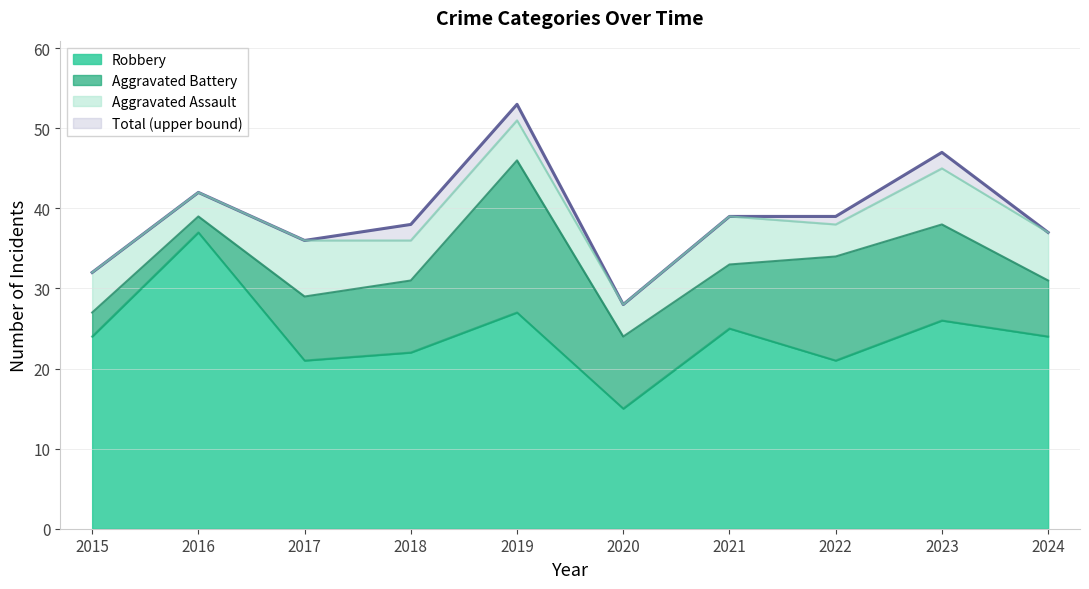

What is the spread (max minus min) of values at 2020?

13